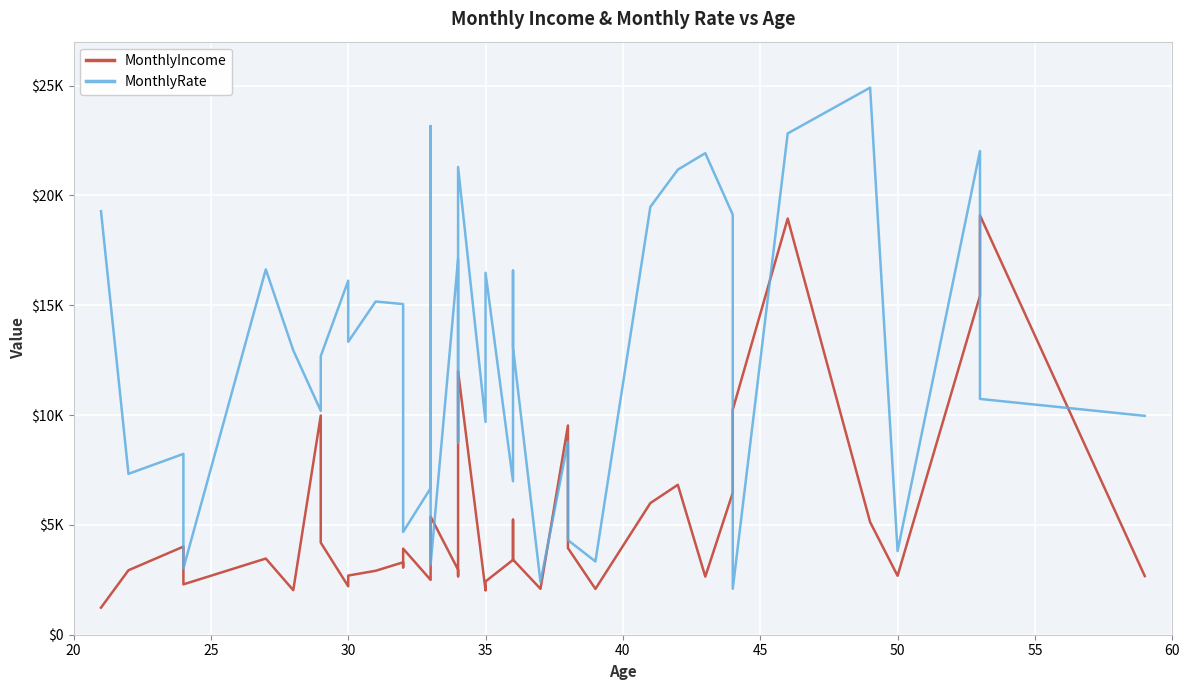

What is the average value of the MonthlyIncome series?

5173